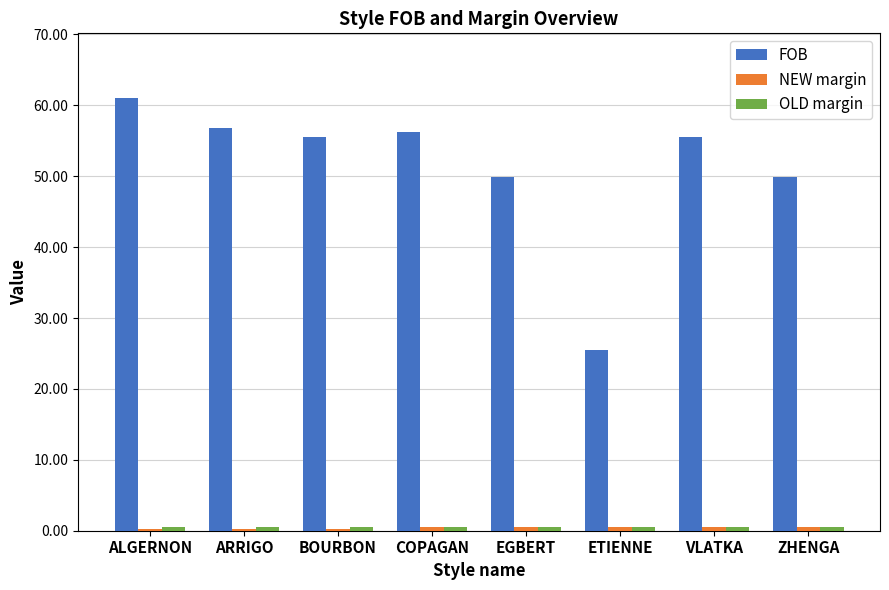

What is the label of the 4th bar from the left?

COPAGAN